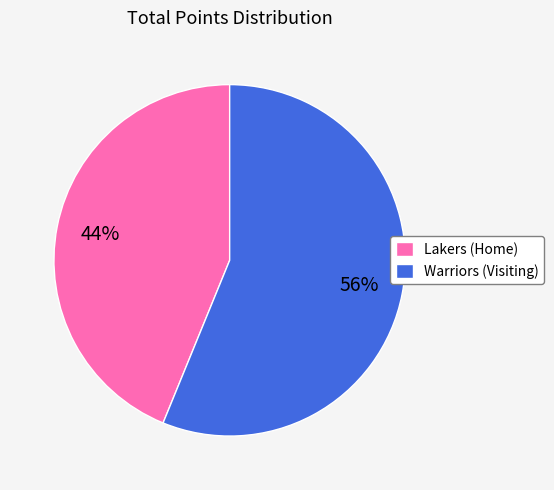

Rank the categories by value from lowest to highest.

Lakers (Home), Warriors (Visiting)